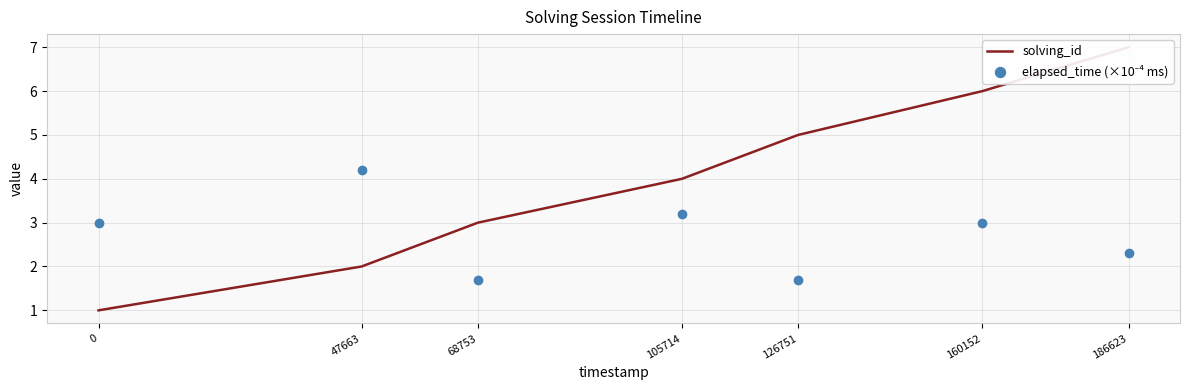

Which series has the largest total across all categories?

solving_id